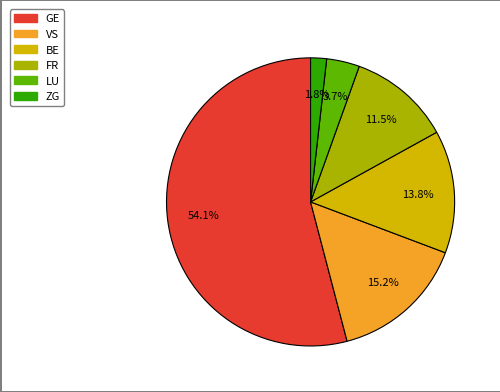

What portion of the pie excludes ZG?

98.2%